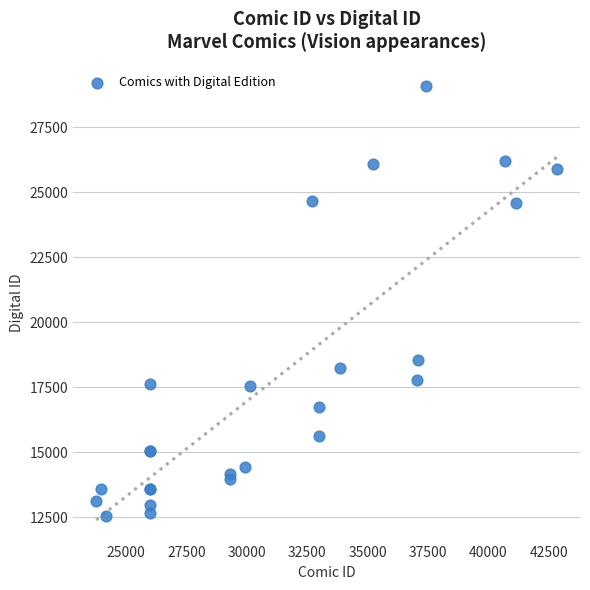

What Y value in the scatter plot is closest to 20802?

18556